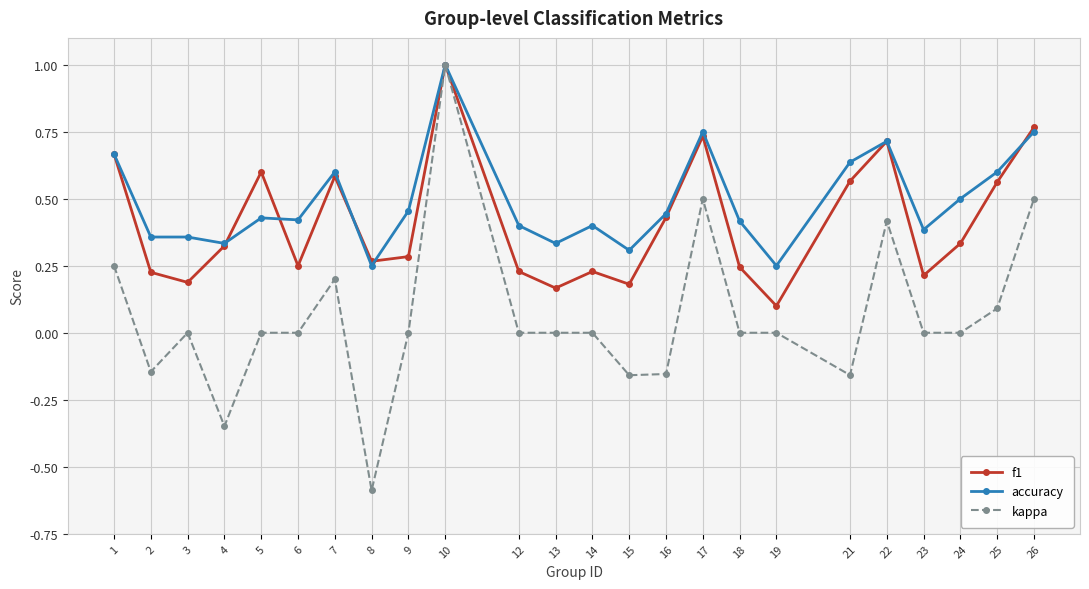

Which series has the widest spread of values?

kappa